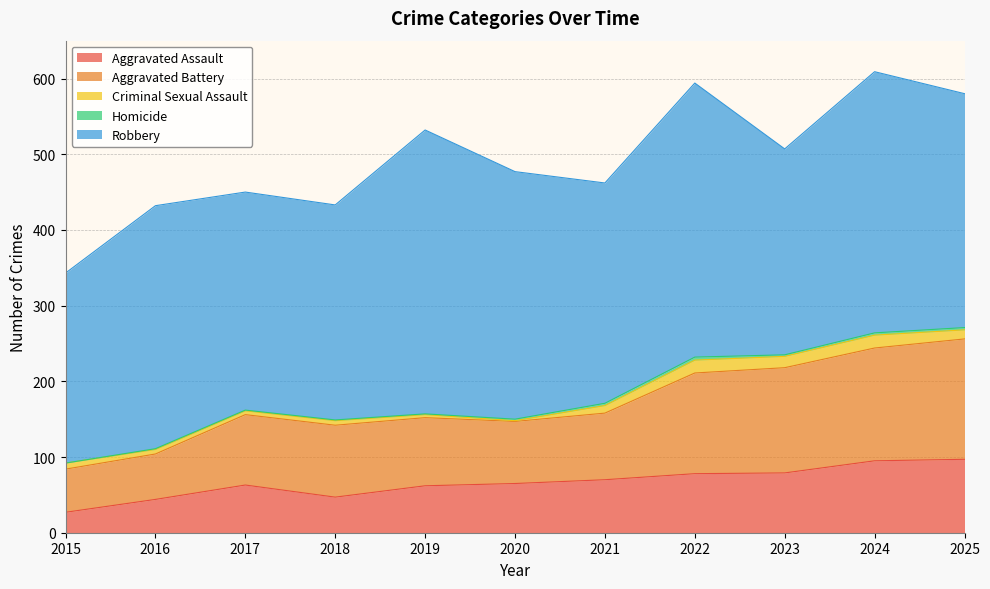

Which label corresponds to the largest value in the chart?

2019